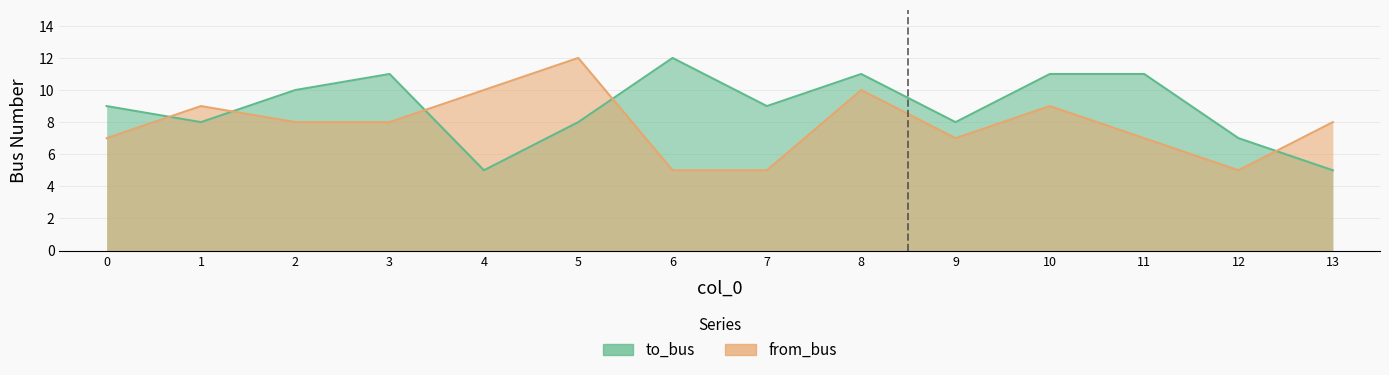

What is the maximum value shown in the chart?

12